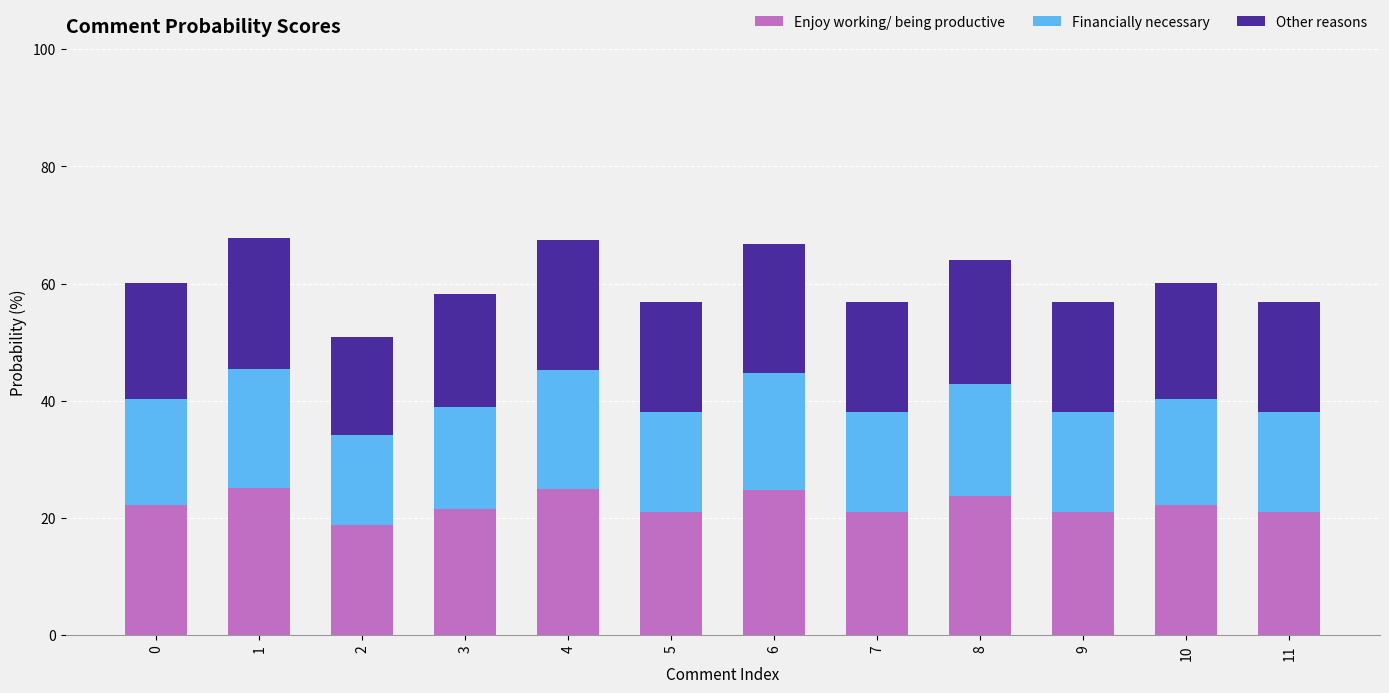

True or false: Enjoy working/ being productive has a value of 23.7 at 8.

True